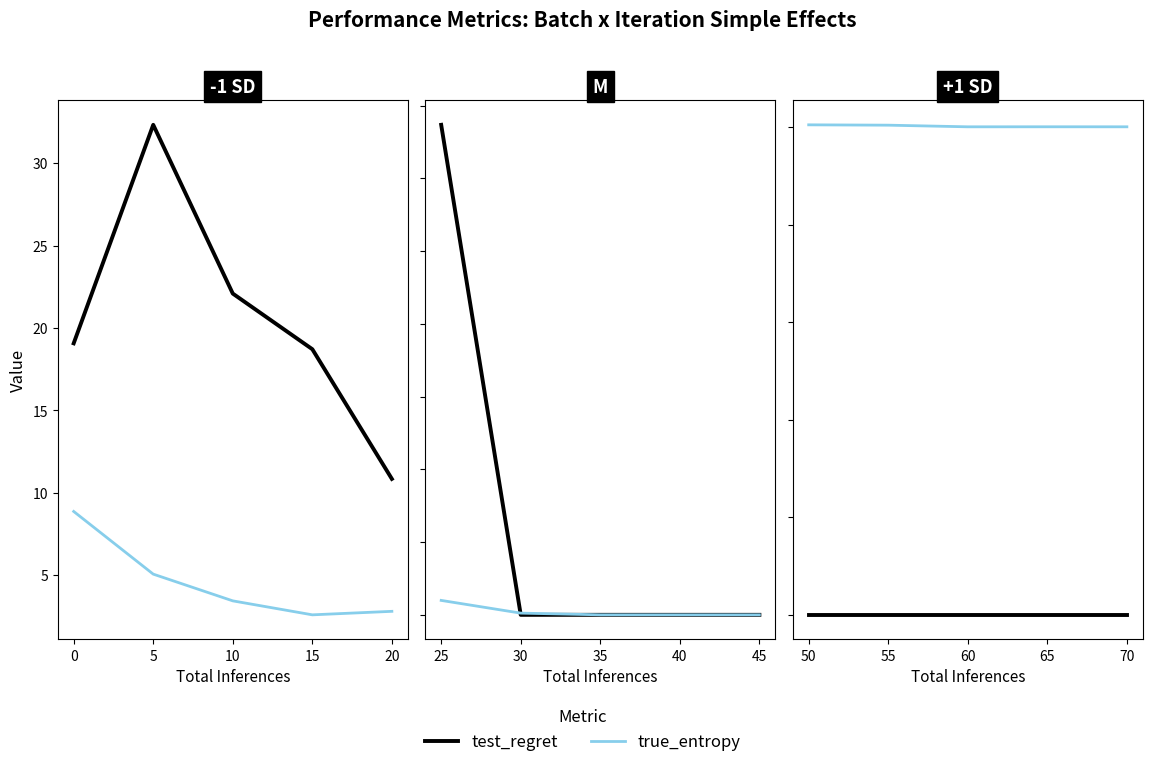

In true_entropy, how many points are lower than both neighbors (excluding endpoints)?

1